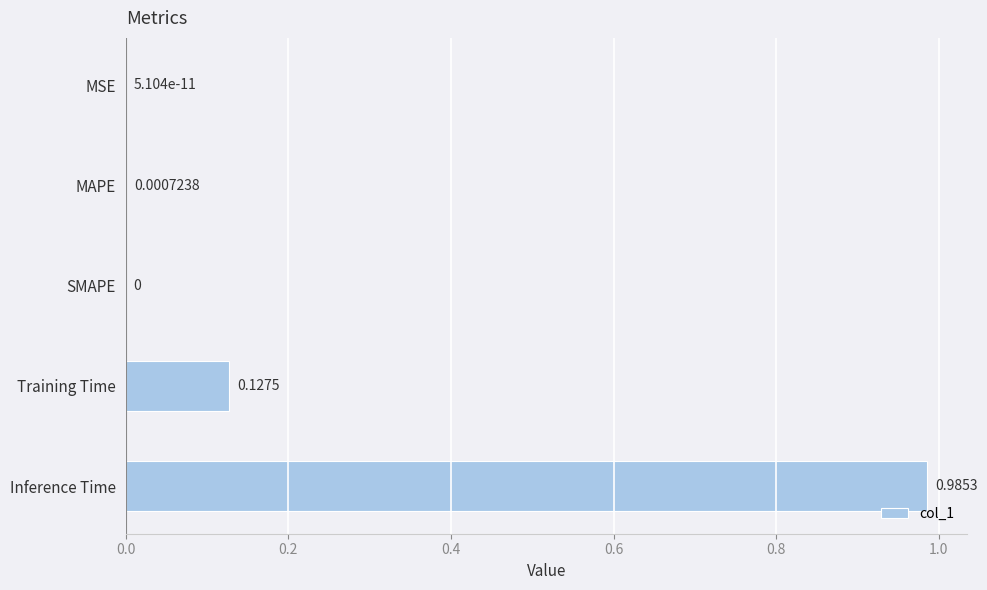

What is the sum of all values?

1.1